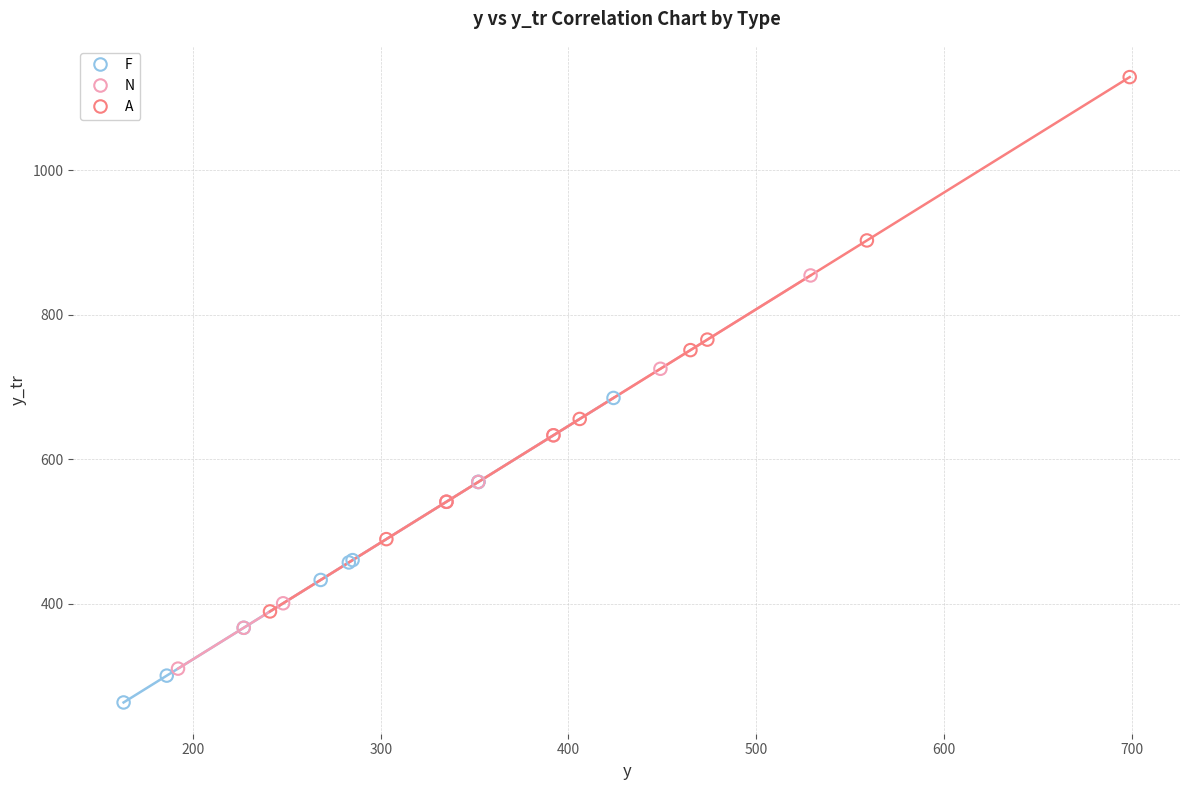

Which series reaches the minimum Y coordinate?

F